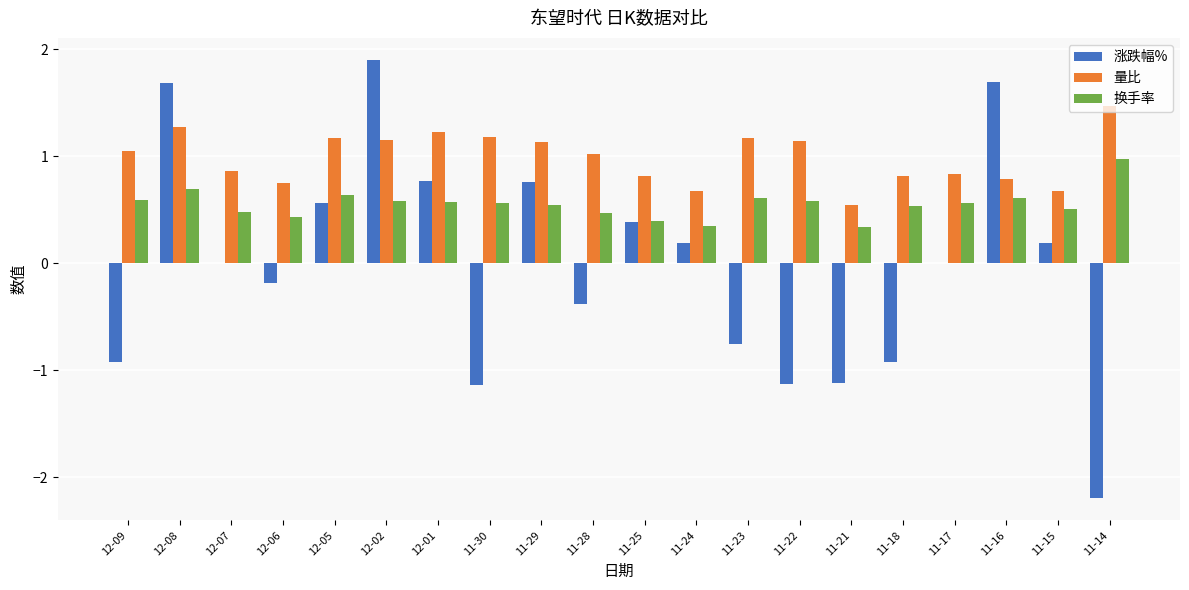

How many data points does each series have?

20